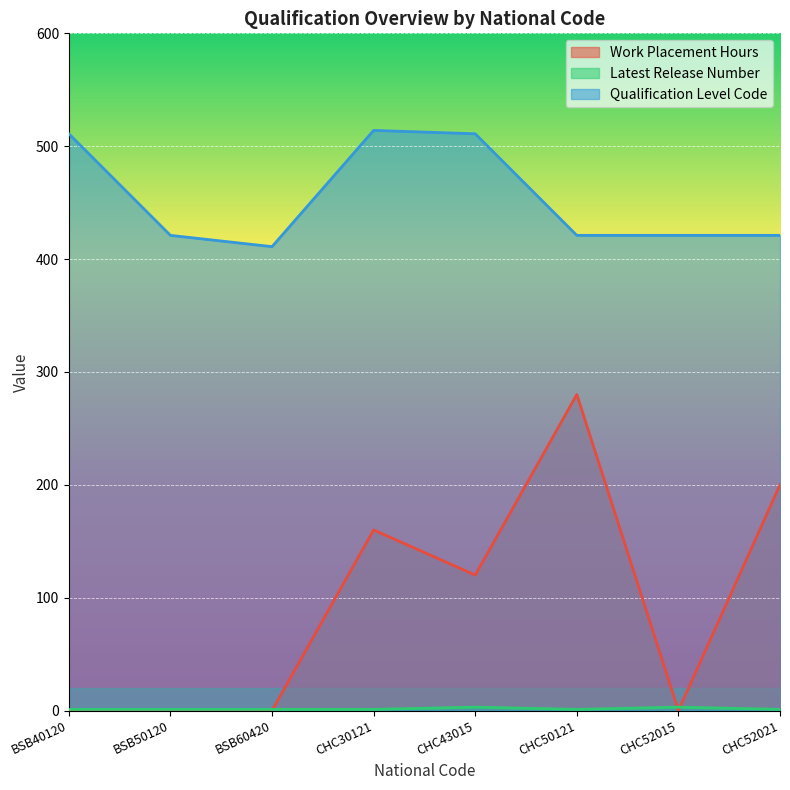

What is the value of the Latest Release Number point at the 8th from the left?

1